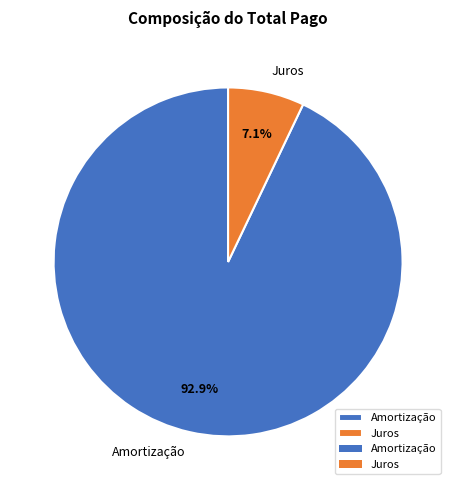

Is there a majority slice in this chart?

Yes